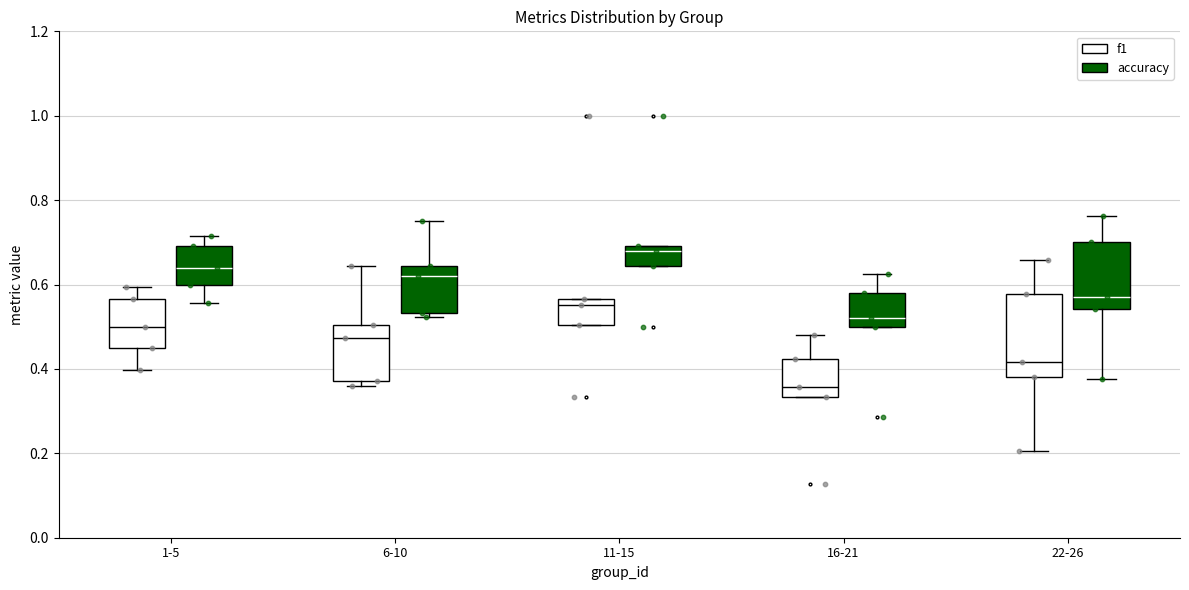

Reading left to right, read every box against the y-axis: the position of its median line, the range the box covers, and the ends of its whiskers. The values are not printed on the chart, so give them approximately, as read against the axis.

1-5 (f1): median 0.50, box 0.46 to 0.56, whiskers 0.40 to 0.60
1-5 (accuracy): median 0.64, box 0.60 to 0.70, whiskers 0.56 to 0.72
6-10 (f1): median 0.48, box 0.38 to 0.50, whiskers 0.36 to 0.64
6-10 (accuracy): median 0.62, box 0.54 to 0.64, whiskers 0.52 to 0.76
11-15 (f1): median 0.56 (just below the box's upper edge), box 0.50 to 0.56, whiskers 0.50 to 0.56
11-15 (accuracy): median 0.68, box 0.64 to 0.70, whiskers 0.64 to 0.70
16-21 (f1): median 0.36, box 0.34 to 0.42, whiskers 0.34 to 0.48
16-21 (accuracy): median 0.52, box 0.50 to 0.58, whiskers 0.50 to 0.62
22-26 (f1): median 0.42, box 0.38 to 0.58, whiskers 0.20 to 0.66
22-26 (accuracy): median 0.58, box 0.54 to 0.70, whiskers 0.38 to 0.76